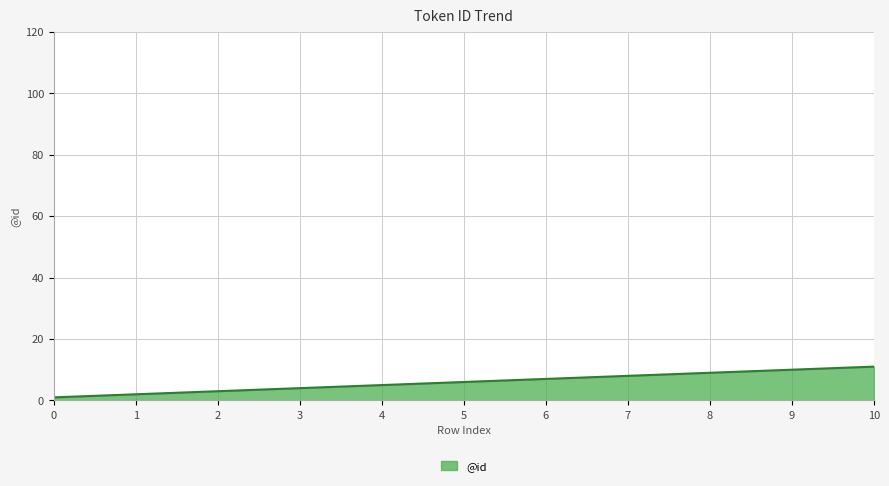

The chart shows a value of 14 at 9. True or false?

False